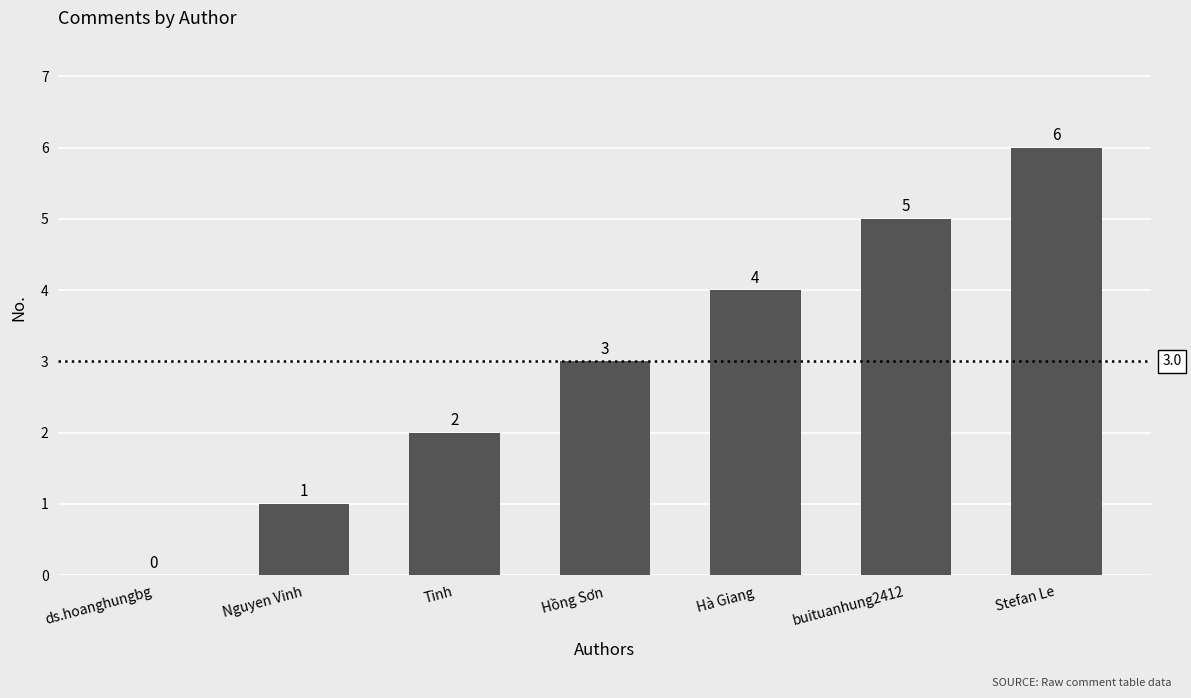

Reading left to right, list all the values displayed in this chart.

0	1	2	3	4	5	6